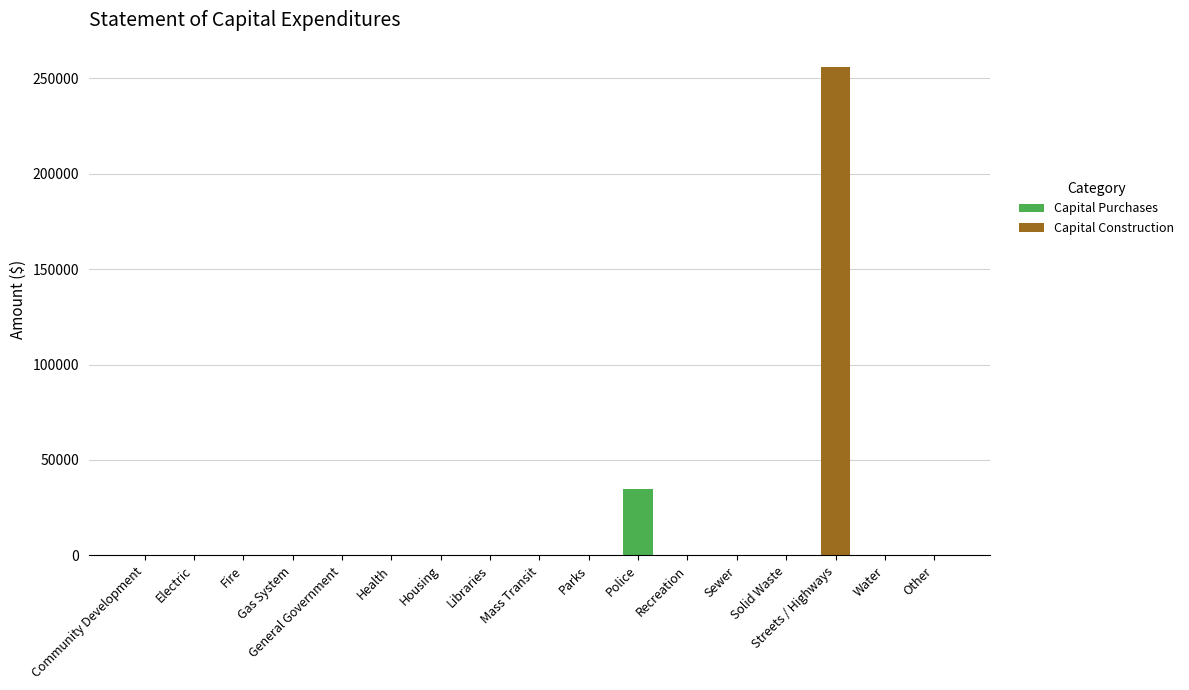

True or false: Capital Purchases has a value of -20224 at Community Development.

False